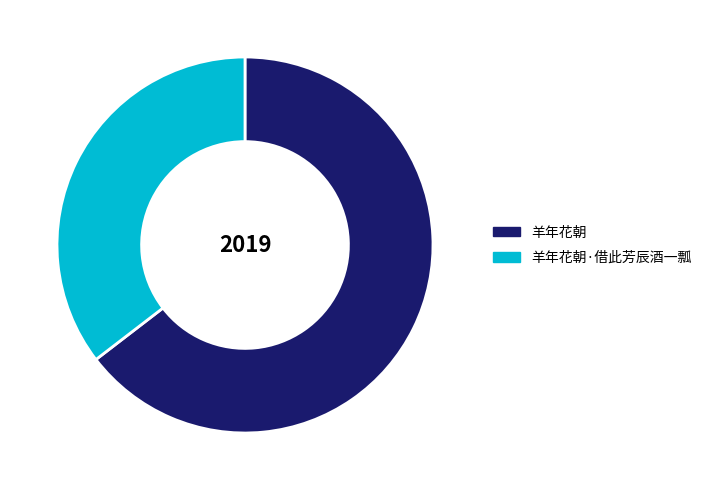

How many slices are in this pie chart?

2